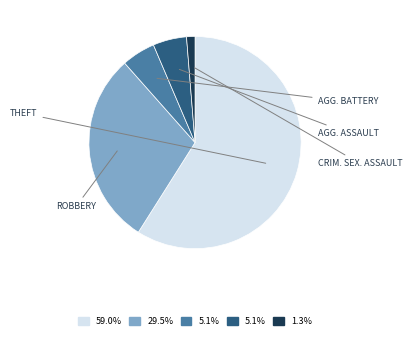

How many segments does this pie chart have?

5